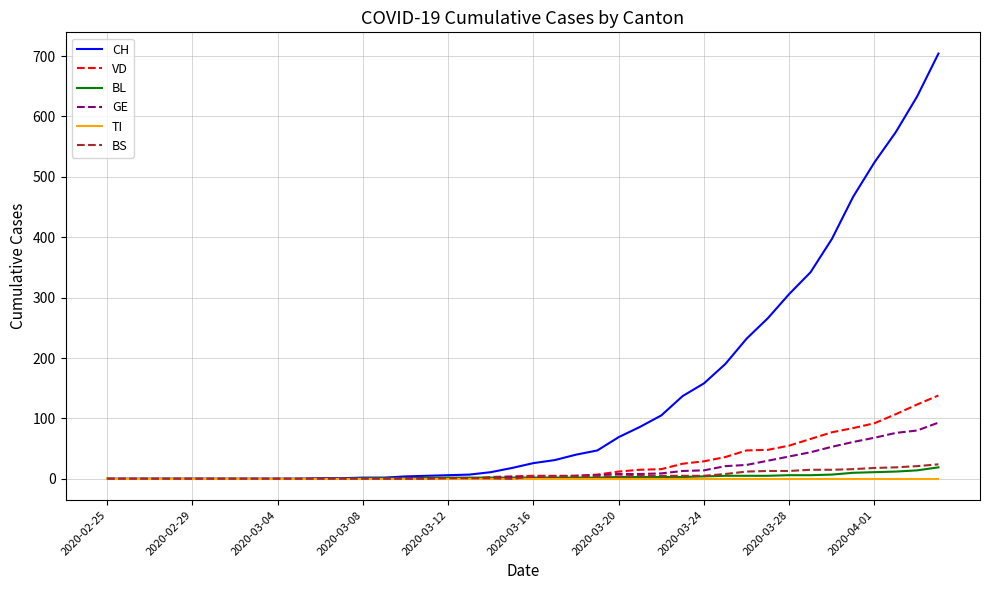

Which series has the widest spread of values?

CH